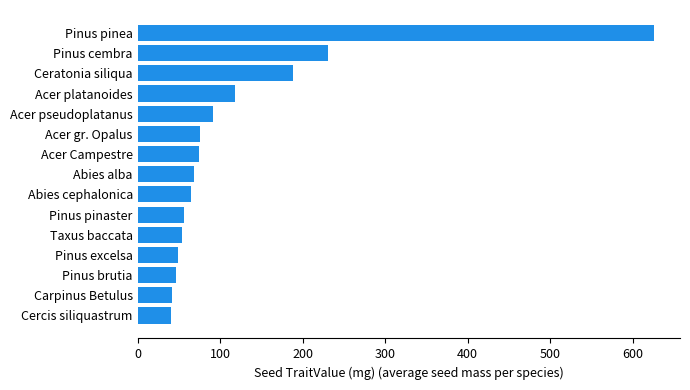

What is the difference between the maximum and minimum values?

585